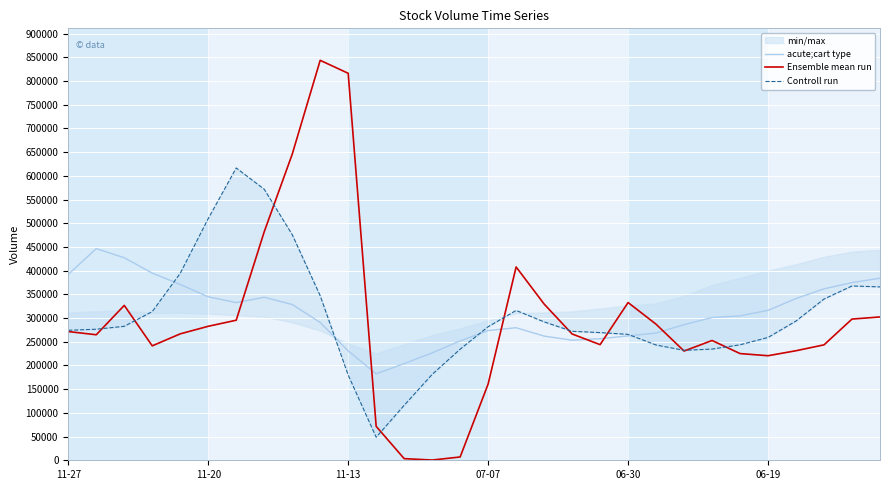

What is the difference between the maximum and second lowest values in the acute;cart type series?

242602.4